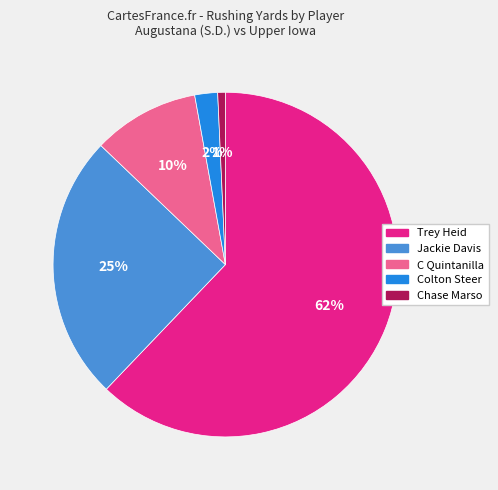

How many segments does this pie chart have?

5